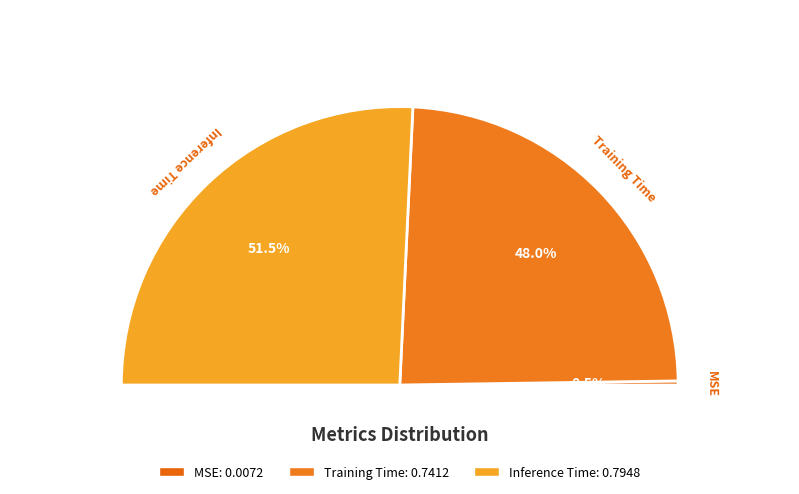

To the nearest percent, what percentage of the pie is Inference Time?

52%